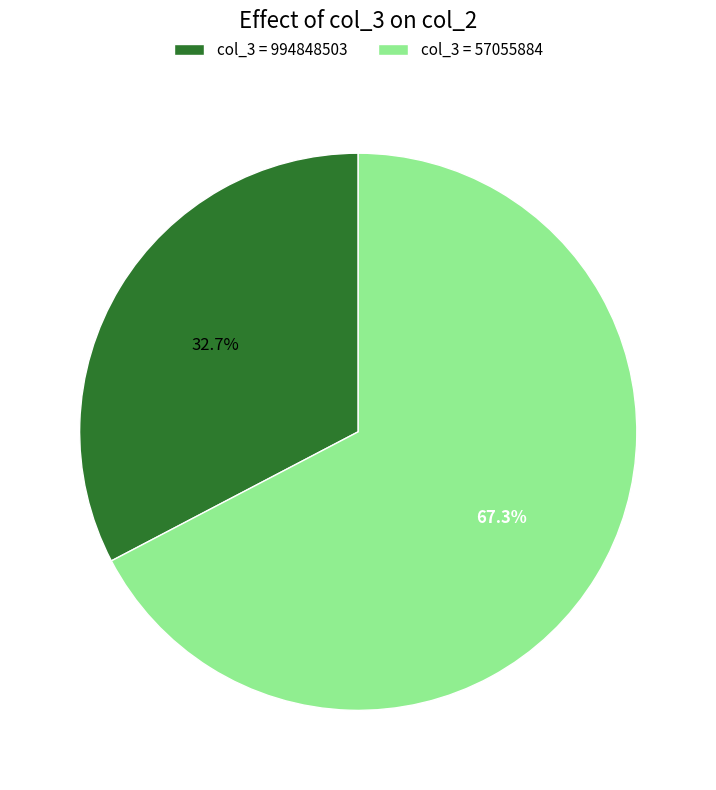

To the nearest percent, what is the average slice percentage?

50%